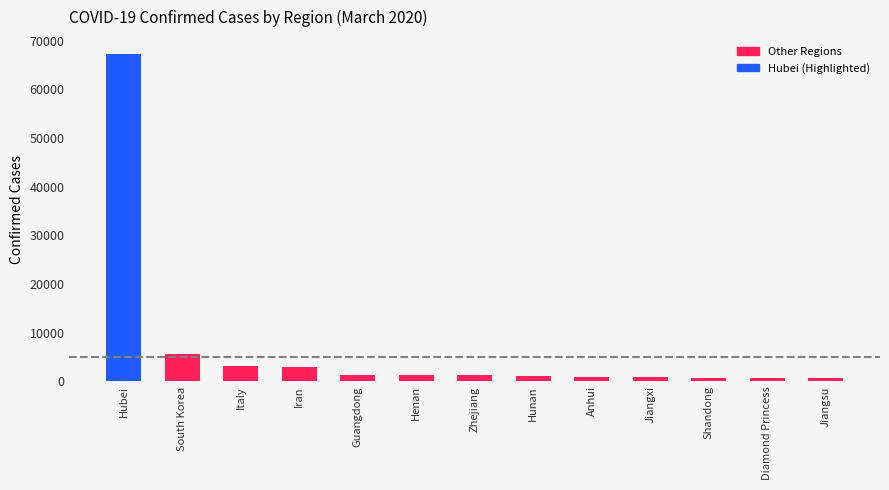

What is the difference between the maximum and minimum values?

66701